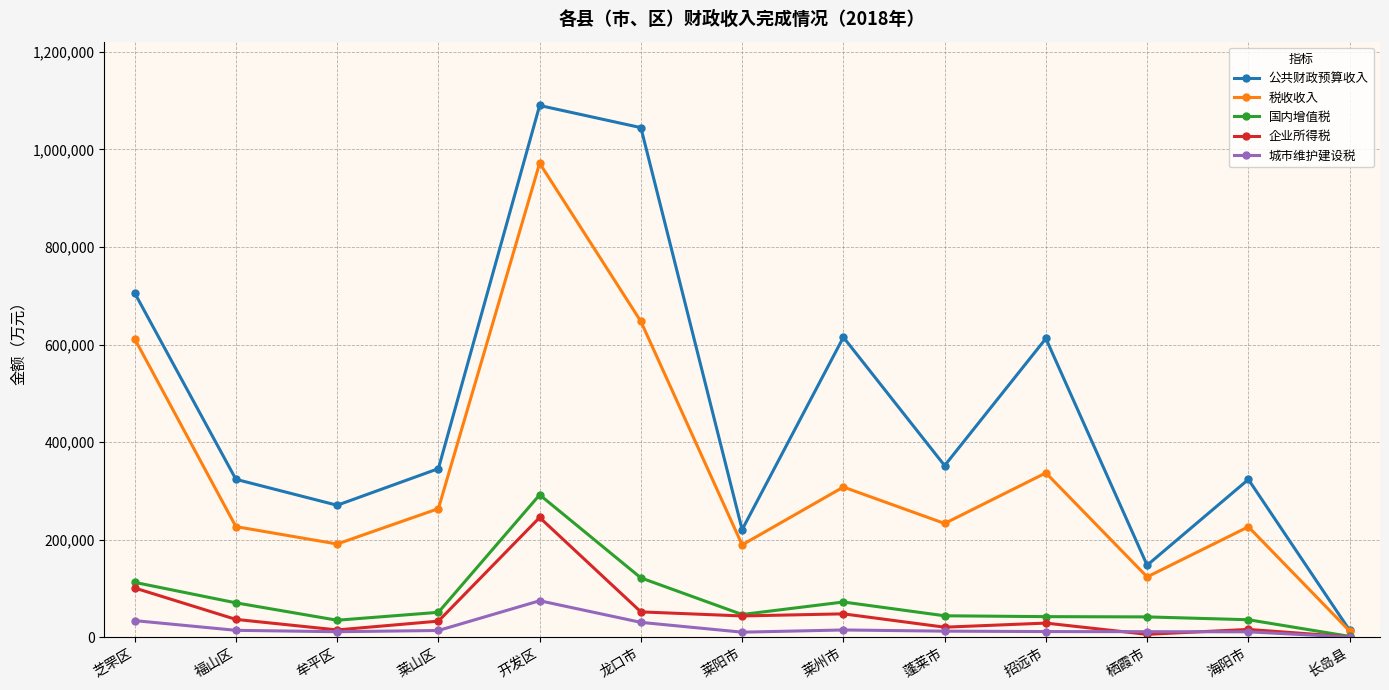

What is the maximum value for 国内增值税?

292100